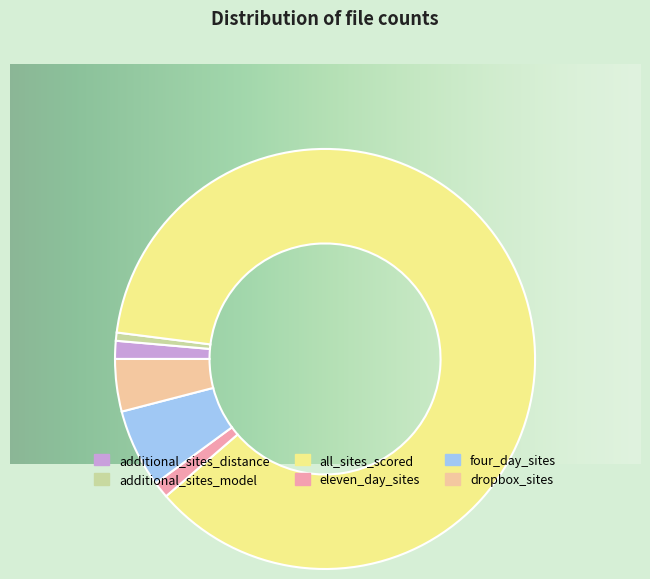

Which slice represents more than half of the pie?

all_sites_scored